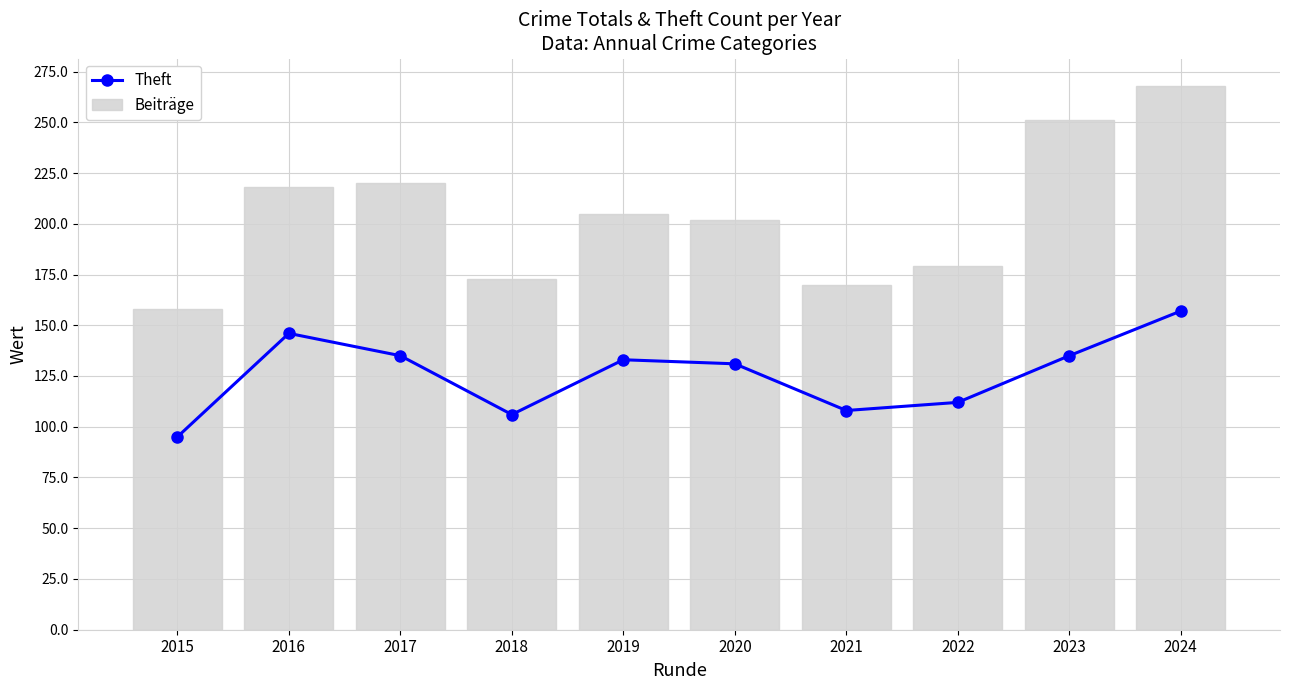

Count the number of data series in this chart.

2